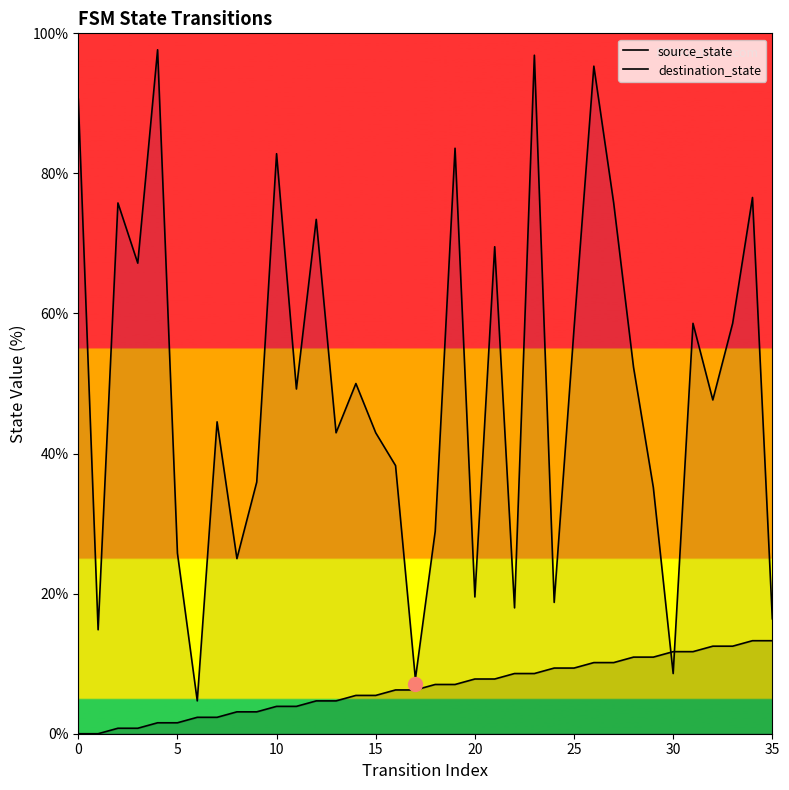

List the series in order of their overall mean, lowest first.

source_state, destination_state